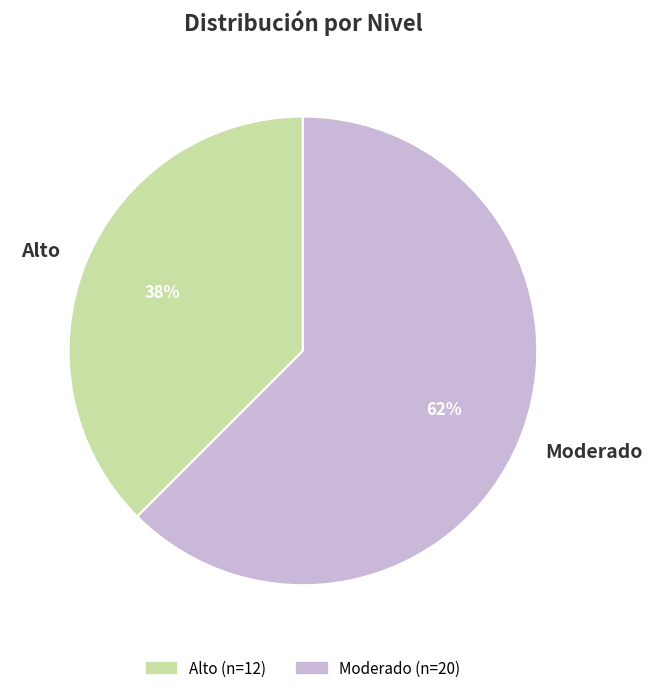

To the nearest percent, what is the combined percentage of Moderado and Alto?

100%